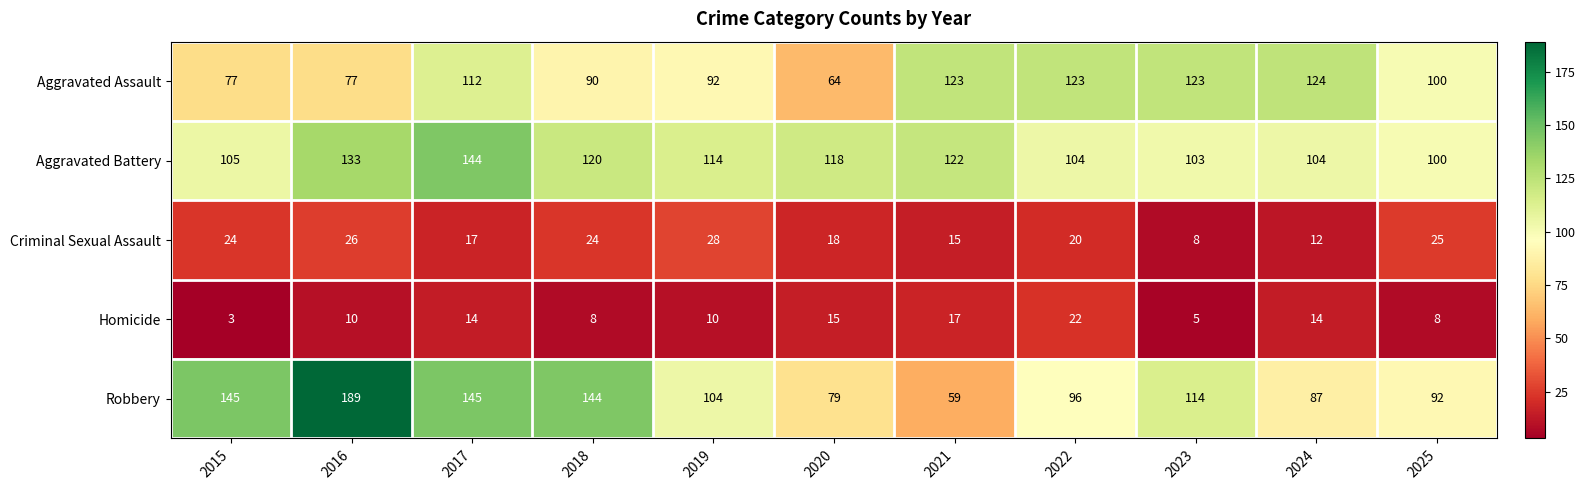

What is the lowest value of the Homicide series?

3